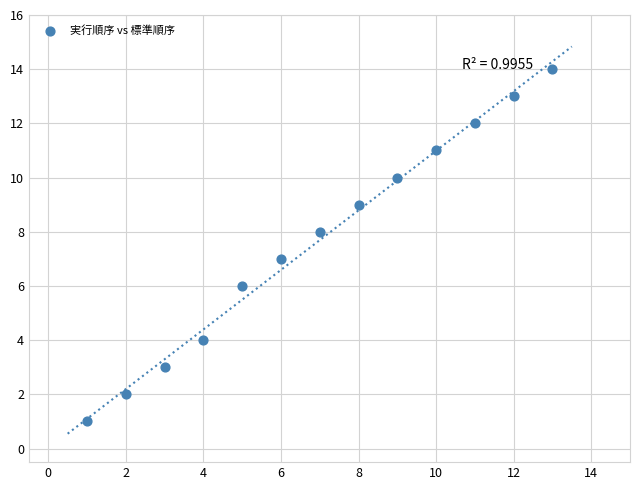

What is the range of X values (max minus min)?

12